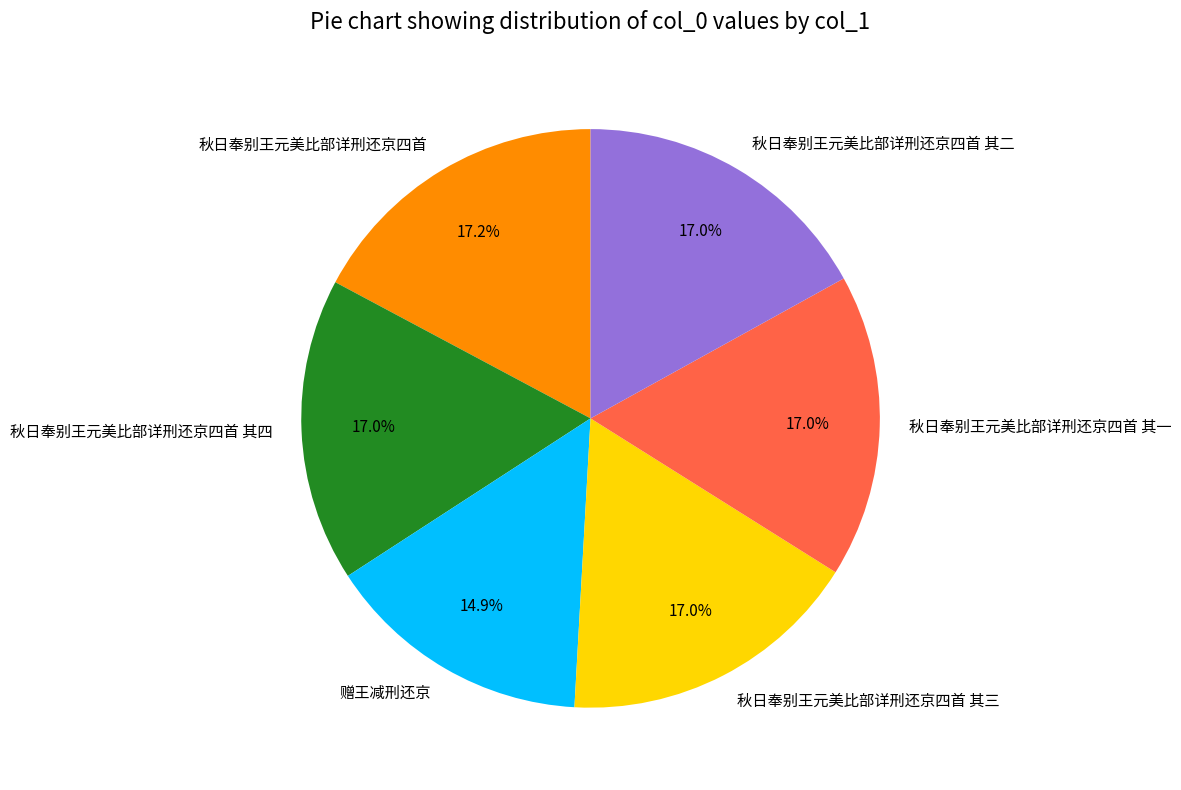

Is 秋日奉别王元美比部详刑还京四首 the majority of the pie?

No